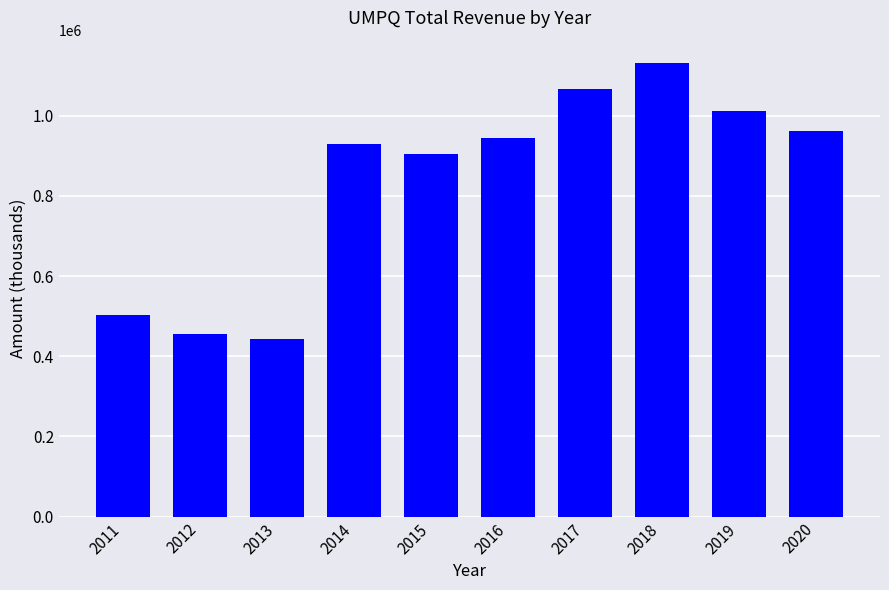

Reading left to right, list all the values displayed in this chart.

501800	456100	442800	929900	904200	943900	1067100	1131100	1012600	962000